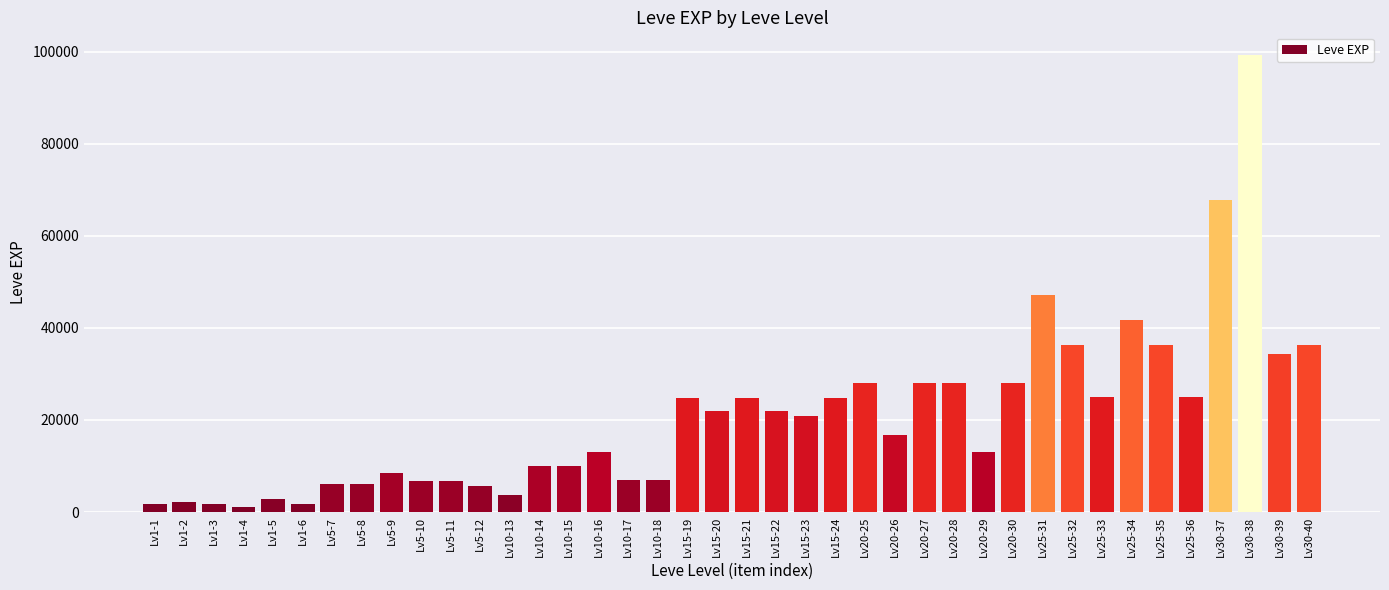

What is the ratio of the value at Lv30-38 to the value at Lv25-34?

2.4